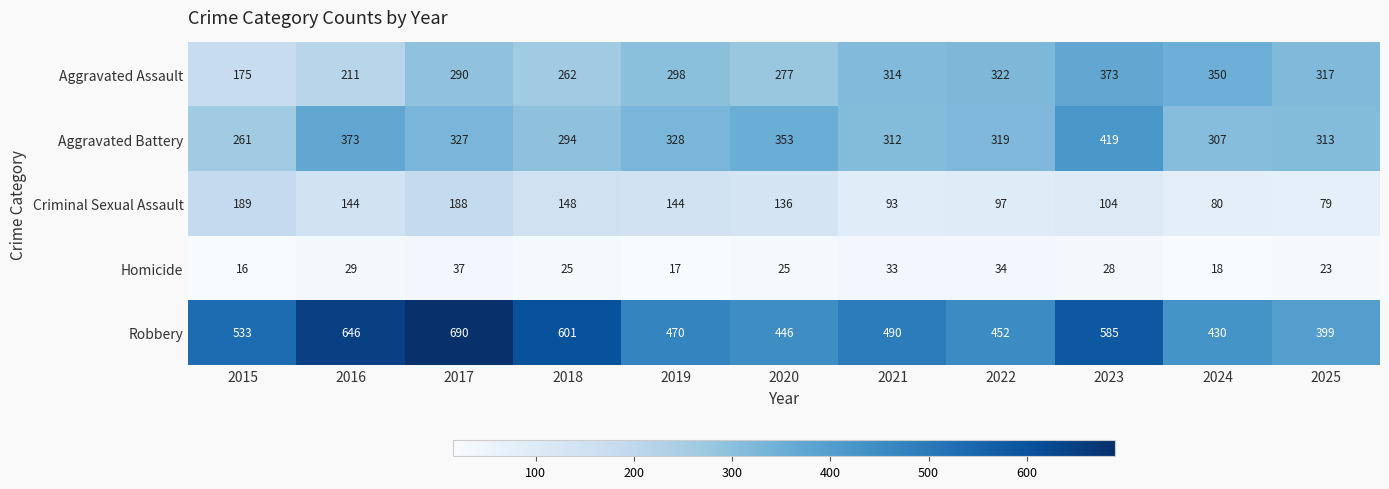

Where is Robbery nearest to the value 544?

2015